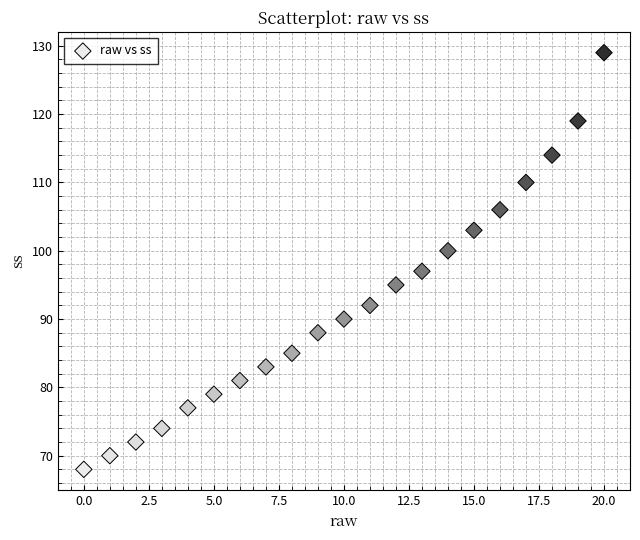

What is the range of Y values (max minus min)?

61